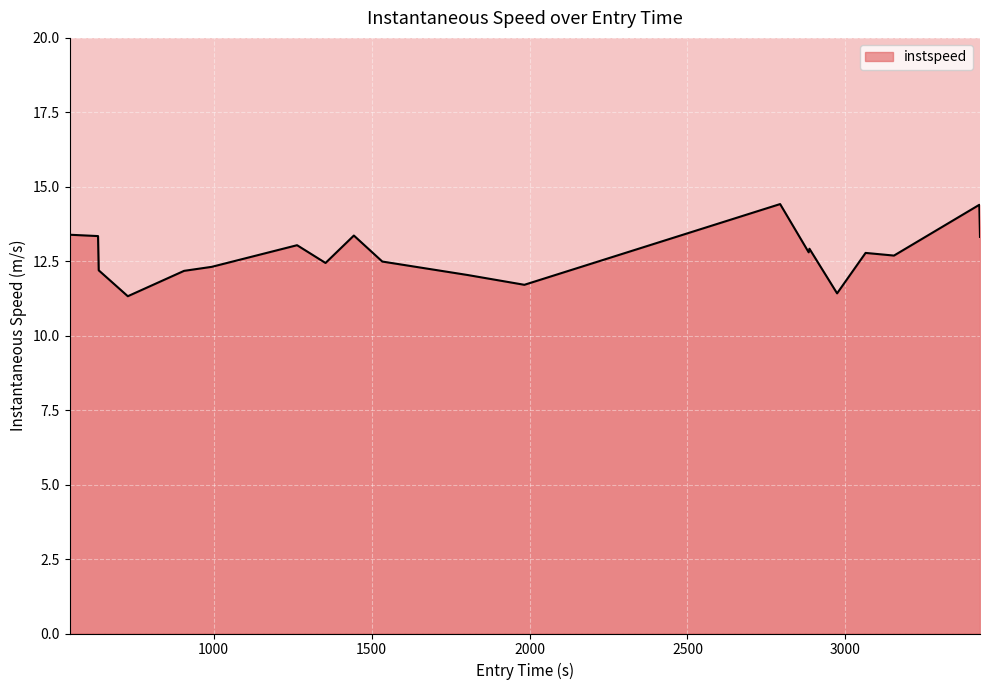

What is the minimum value shown in the chart?

11.3